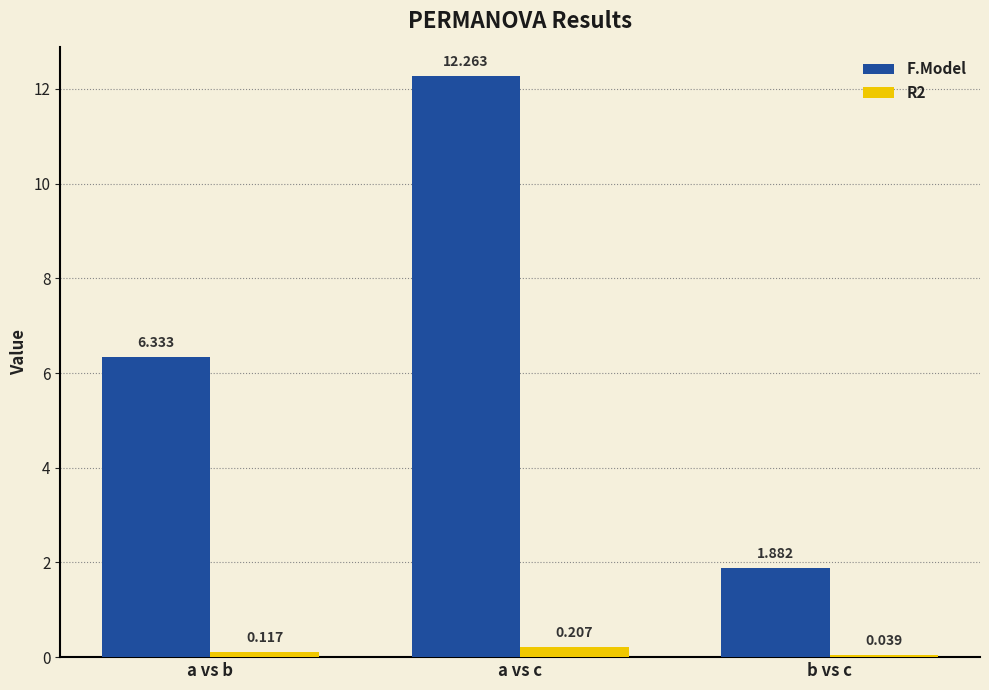

The value of F.Model at b vs c is 0.7. True or false?

False